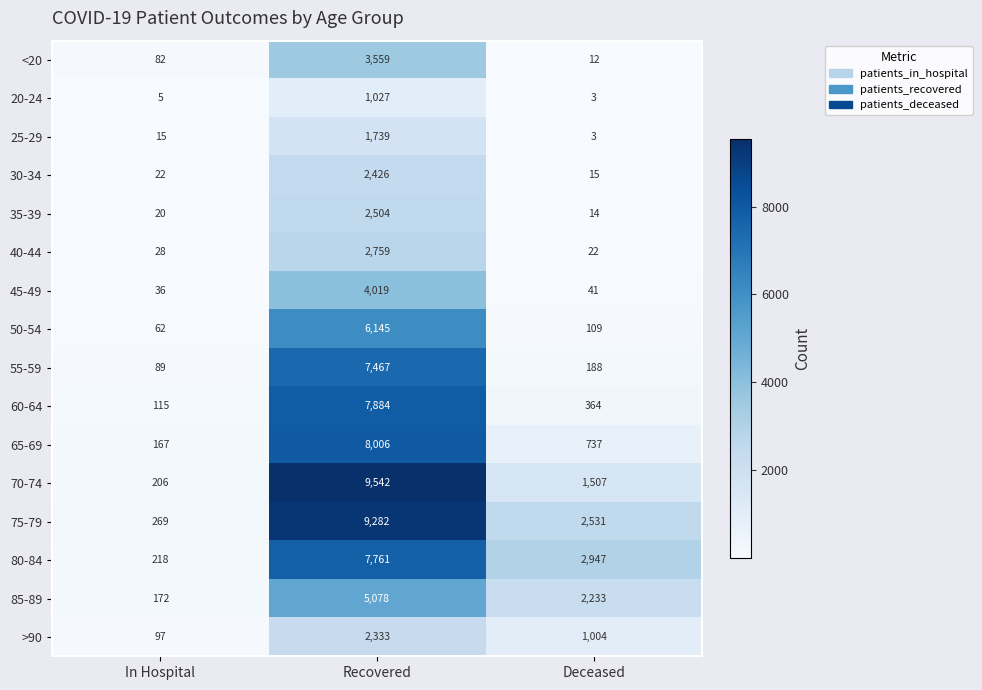

What is the sum of the 50-54 values at In Hospital and Deceased?

171